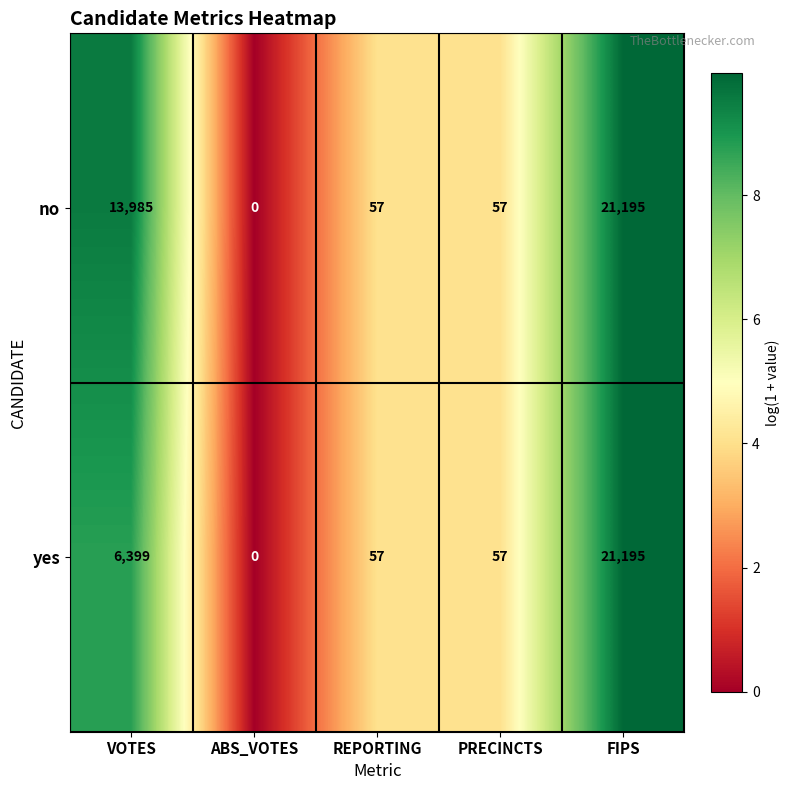

What value does the no series have at VOTES?

13985